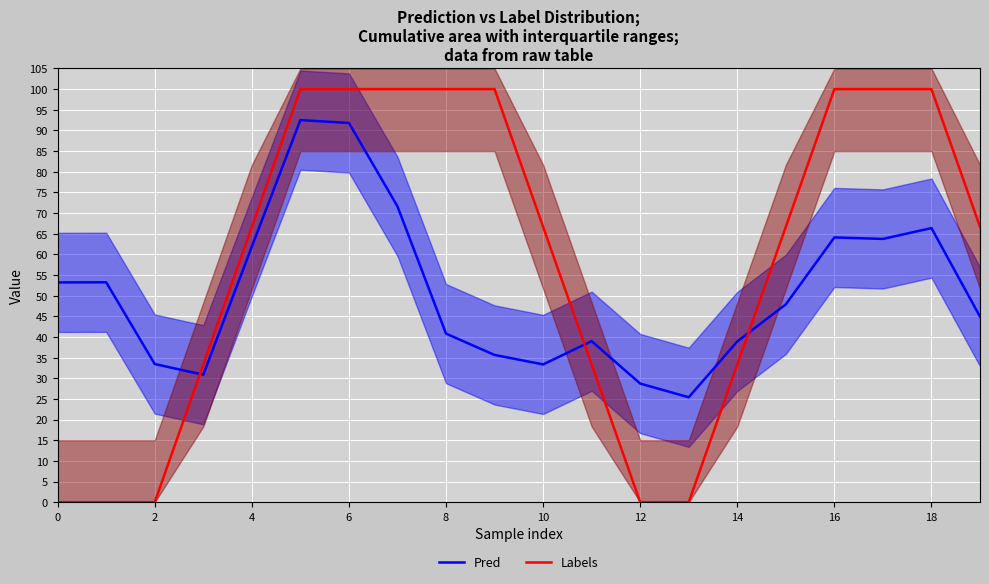

What is the difference between the maximum and minimum values in the Labels series?

100.0